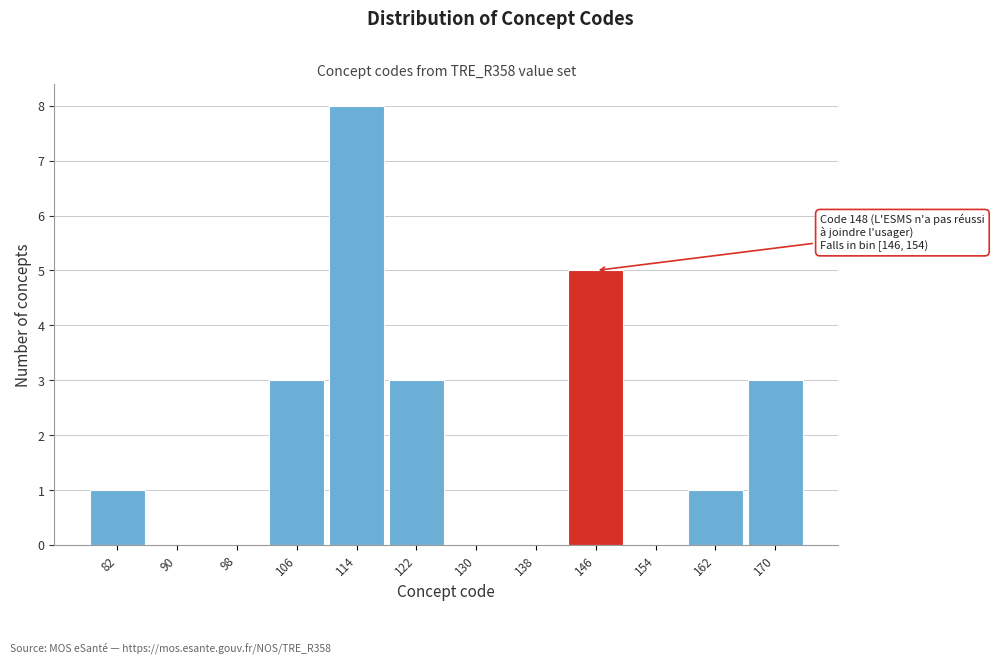

Reading left to right, transcribe all the data shown in this chart.

82=1	90=0	98=0	106=3	114=8	122=3	130=0	138=0	146=5	154=0	162=1	170=3